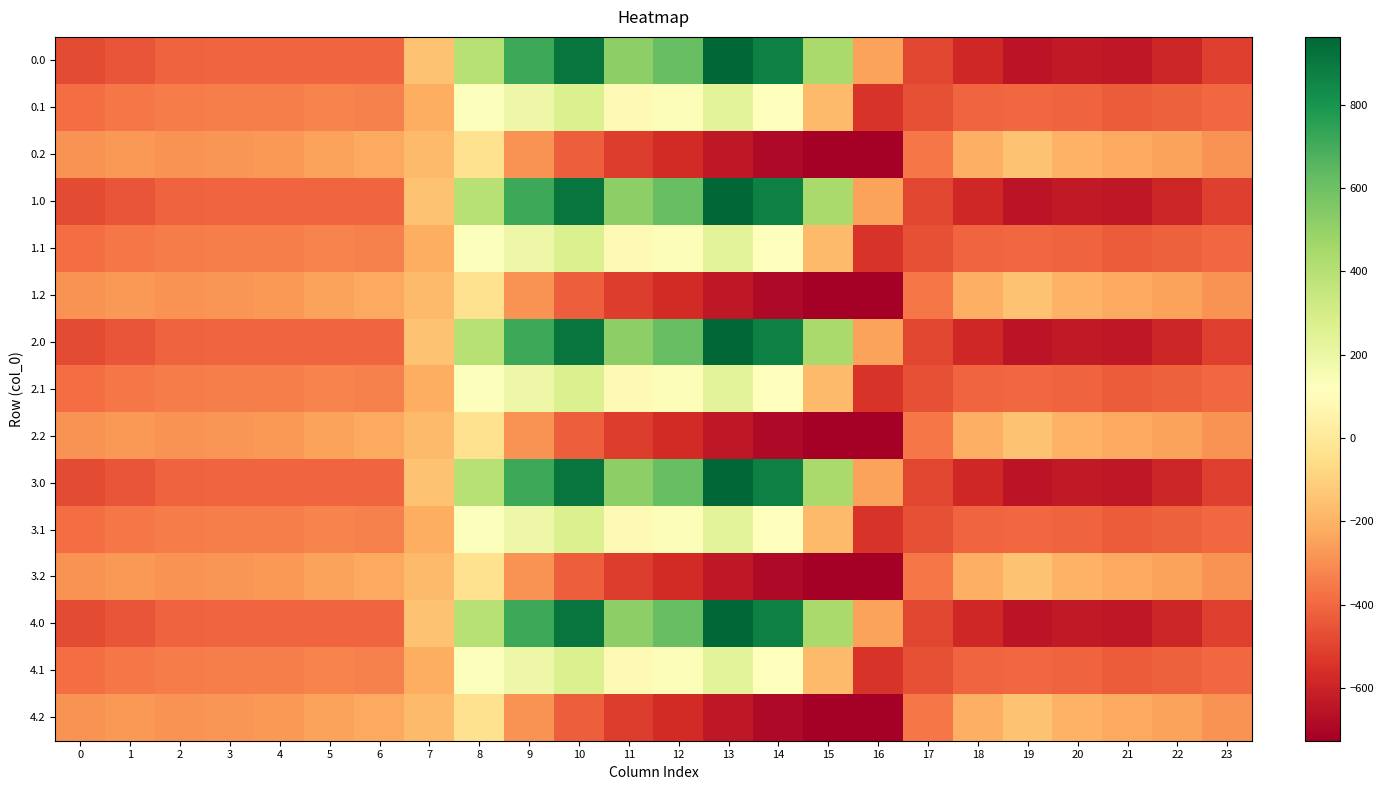

What is the total value across all series at 17?

-6618.9